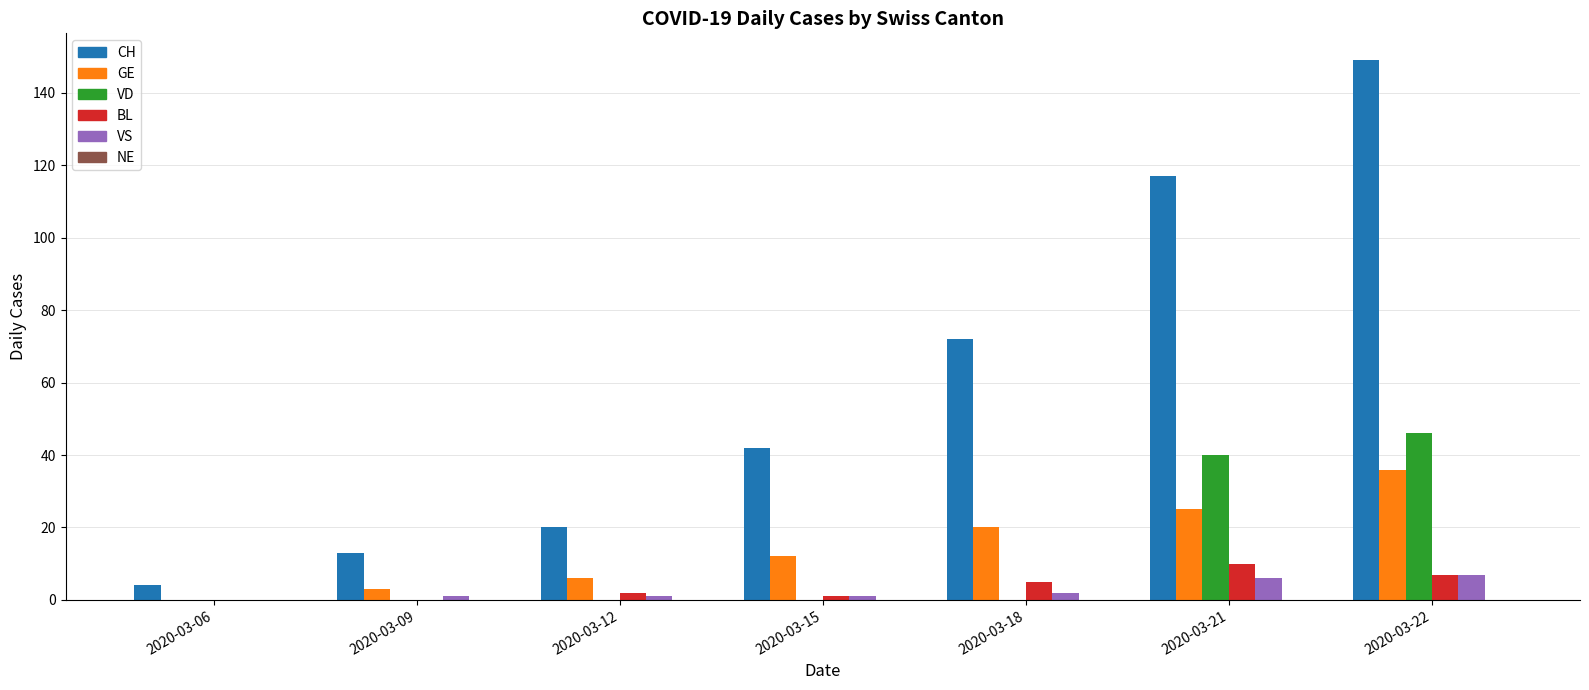

What is the maximum value for CH?

149